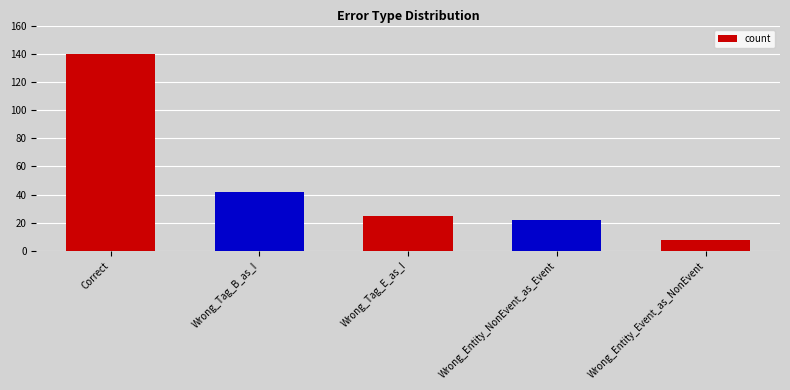

Reading right to left, transcribe all the data shown in this chart.

8	22	25	42	140